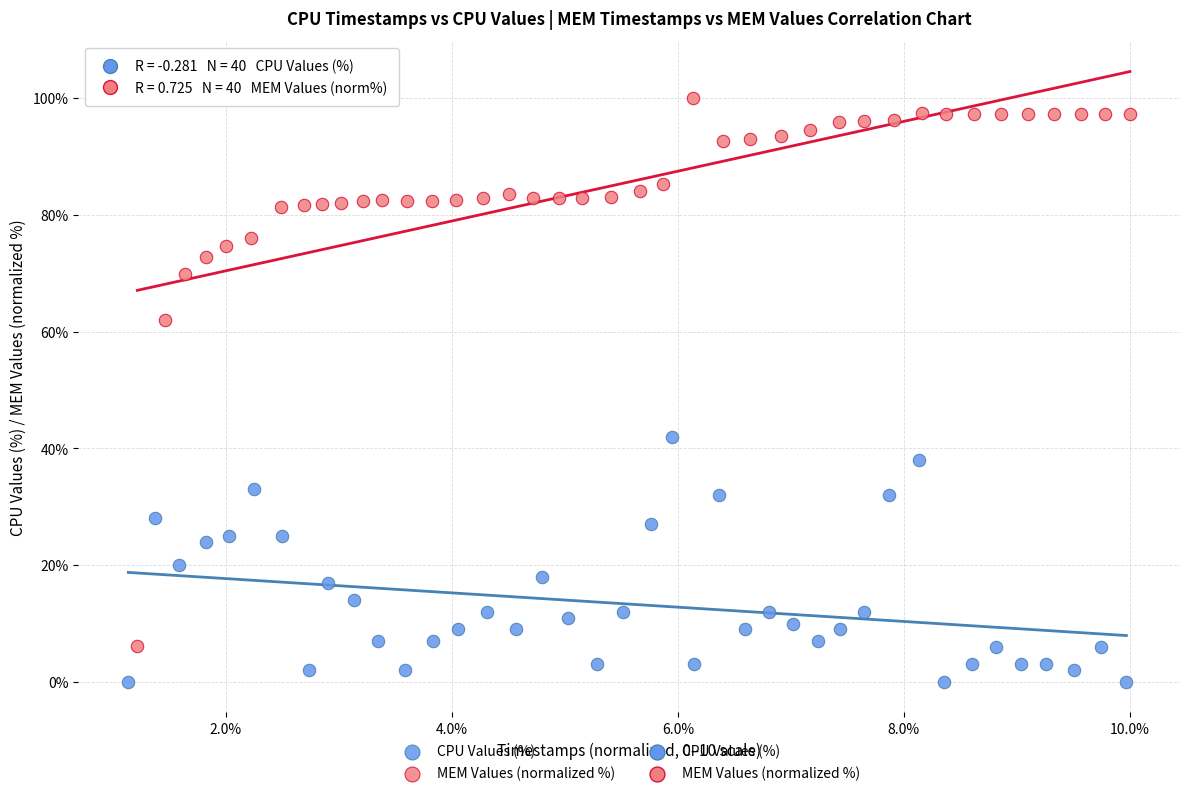

Which series contains the highest Y value?

MEM Values (normalized %)